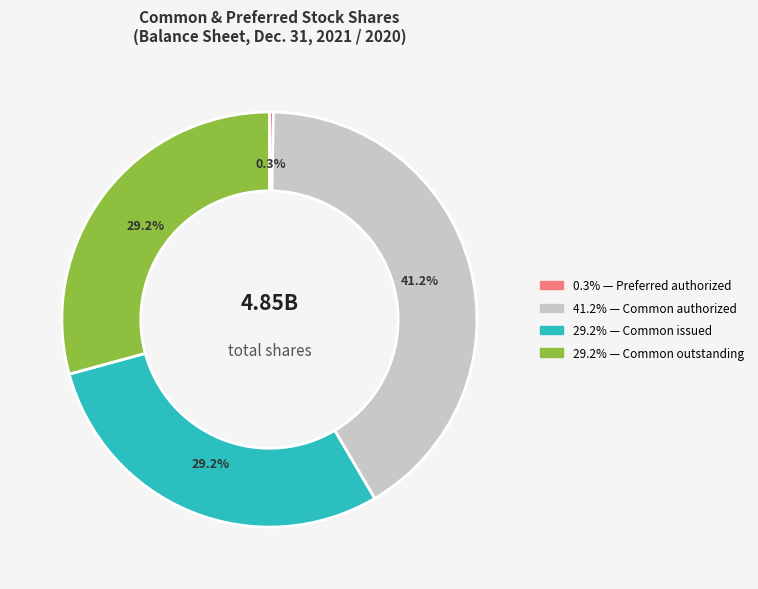

Is there any slice that represents more than half of the pie?

No